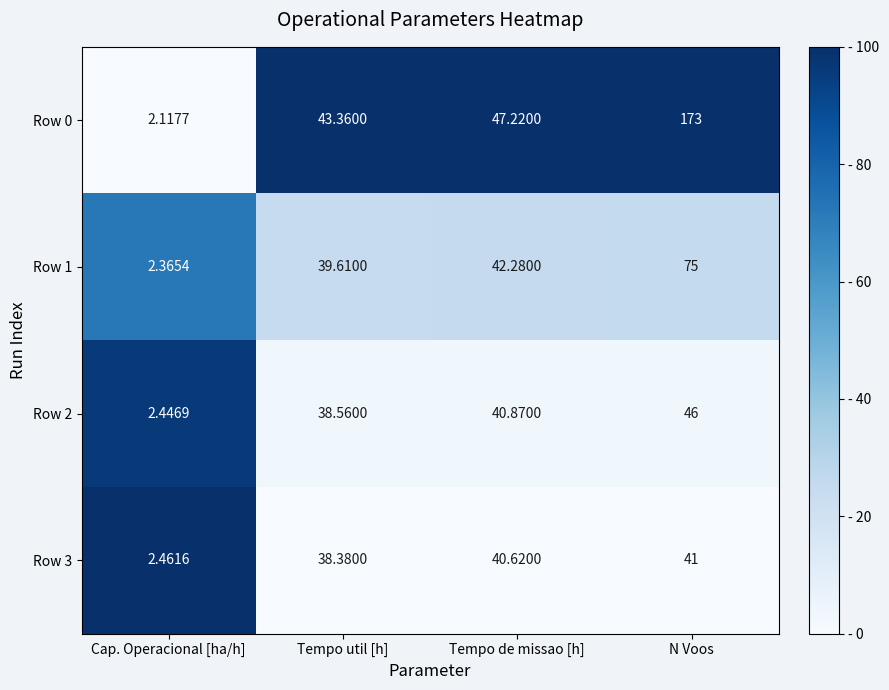

Is the value of Row 0 at N Voos greater than the value of Row 2 at N Voos?

Yes